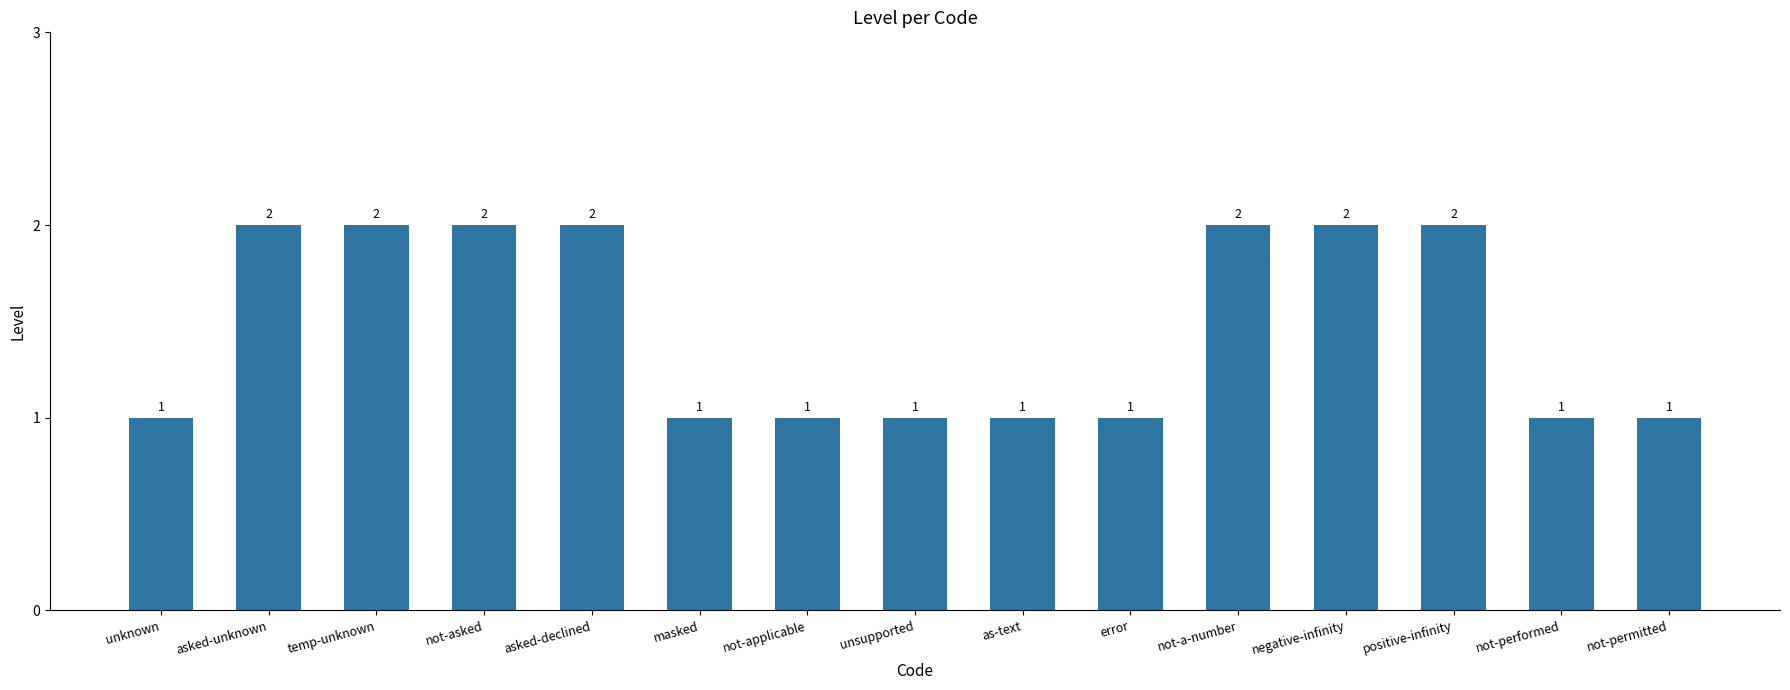

What position from the right is unsupported?

8